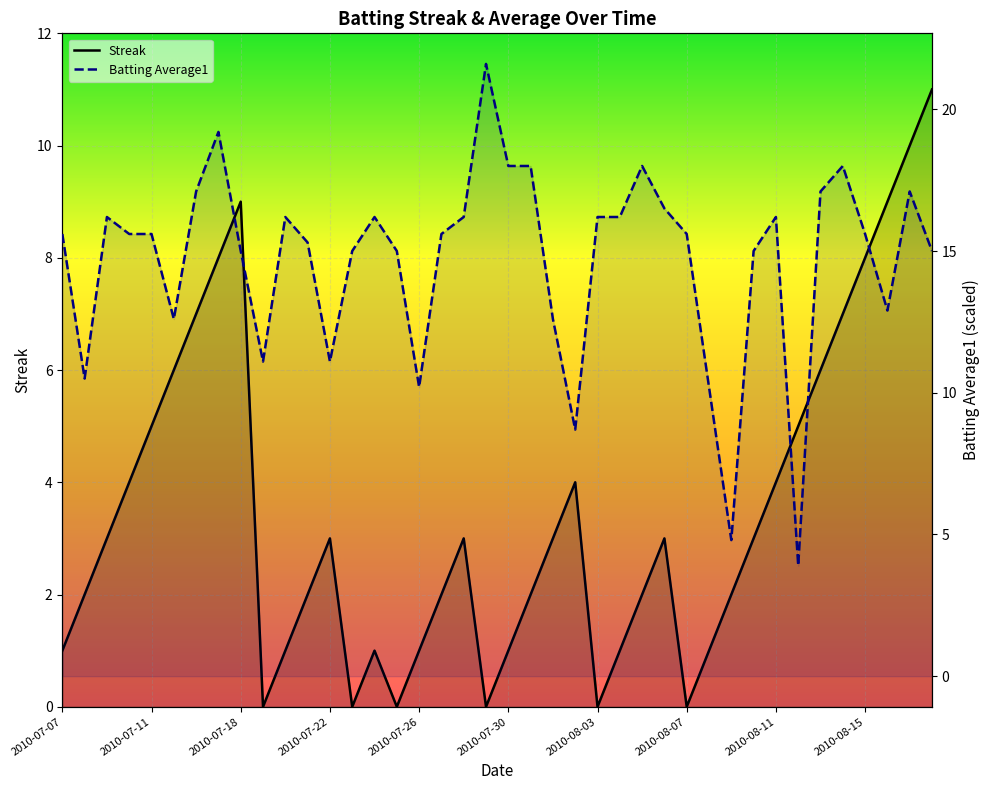

What is the greatest value displayed?

21.6